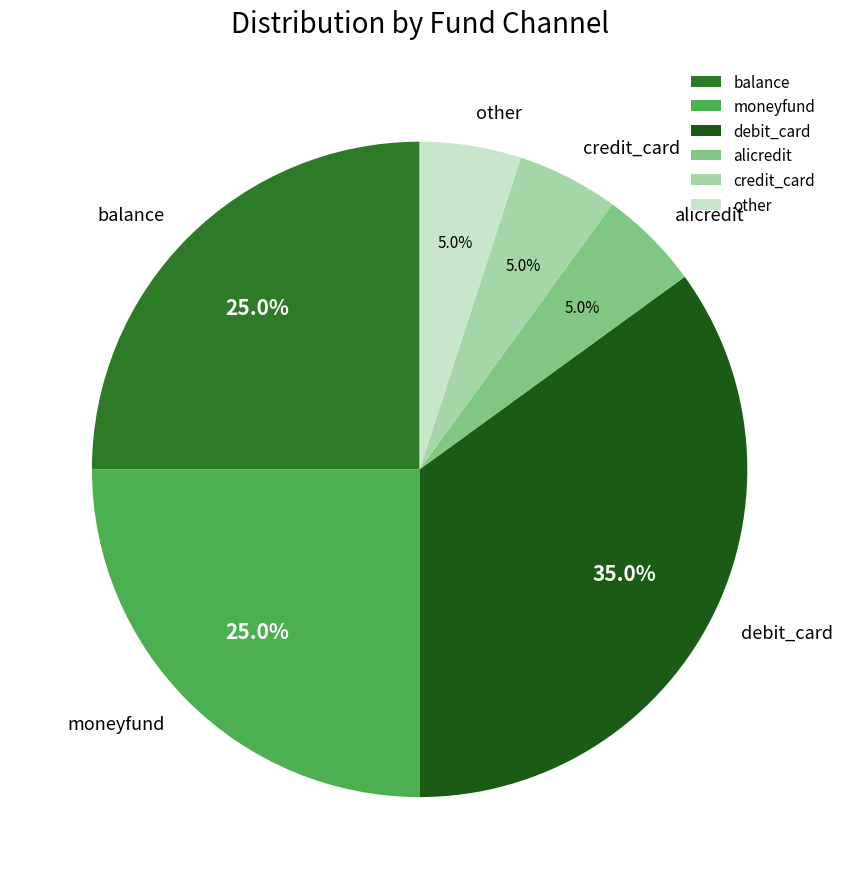

Is the sum of other and debit_card greater than half?

No